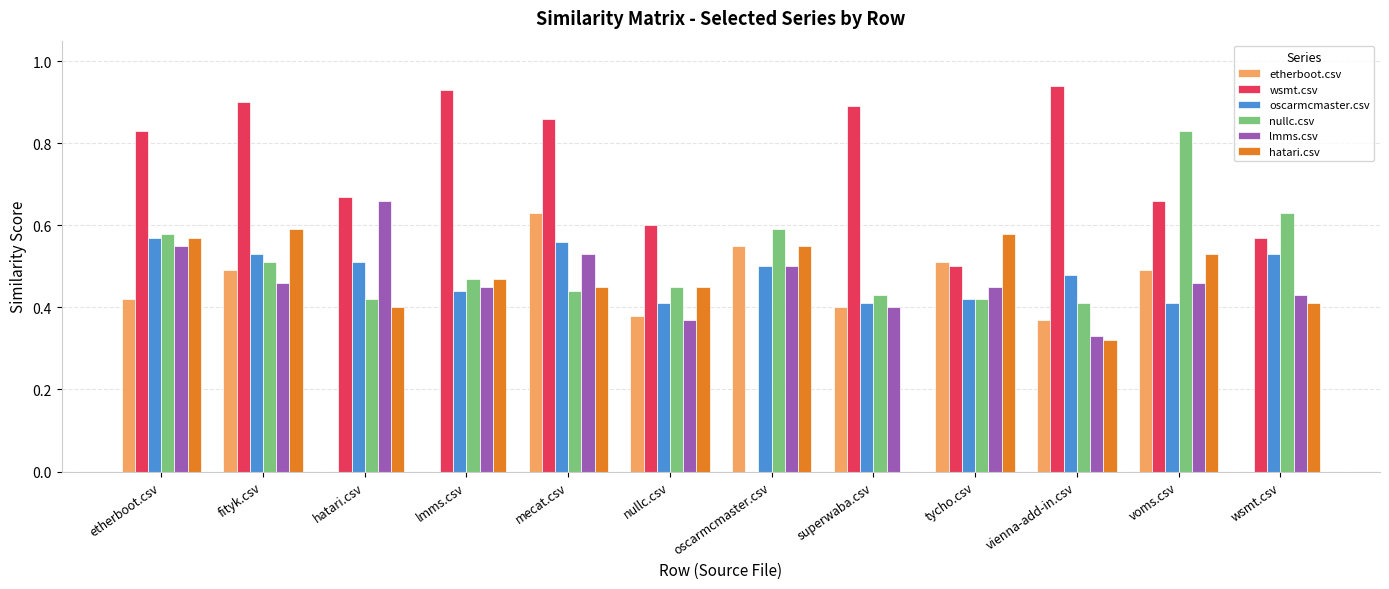

What is the sum of all nullc.csv values?

6.2